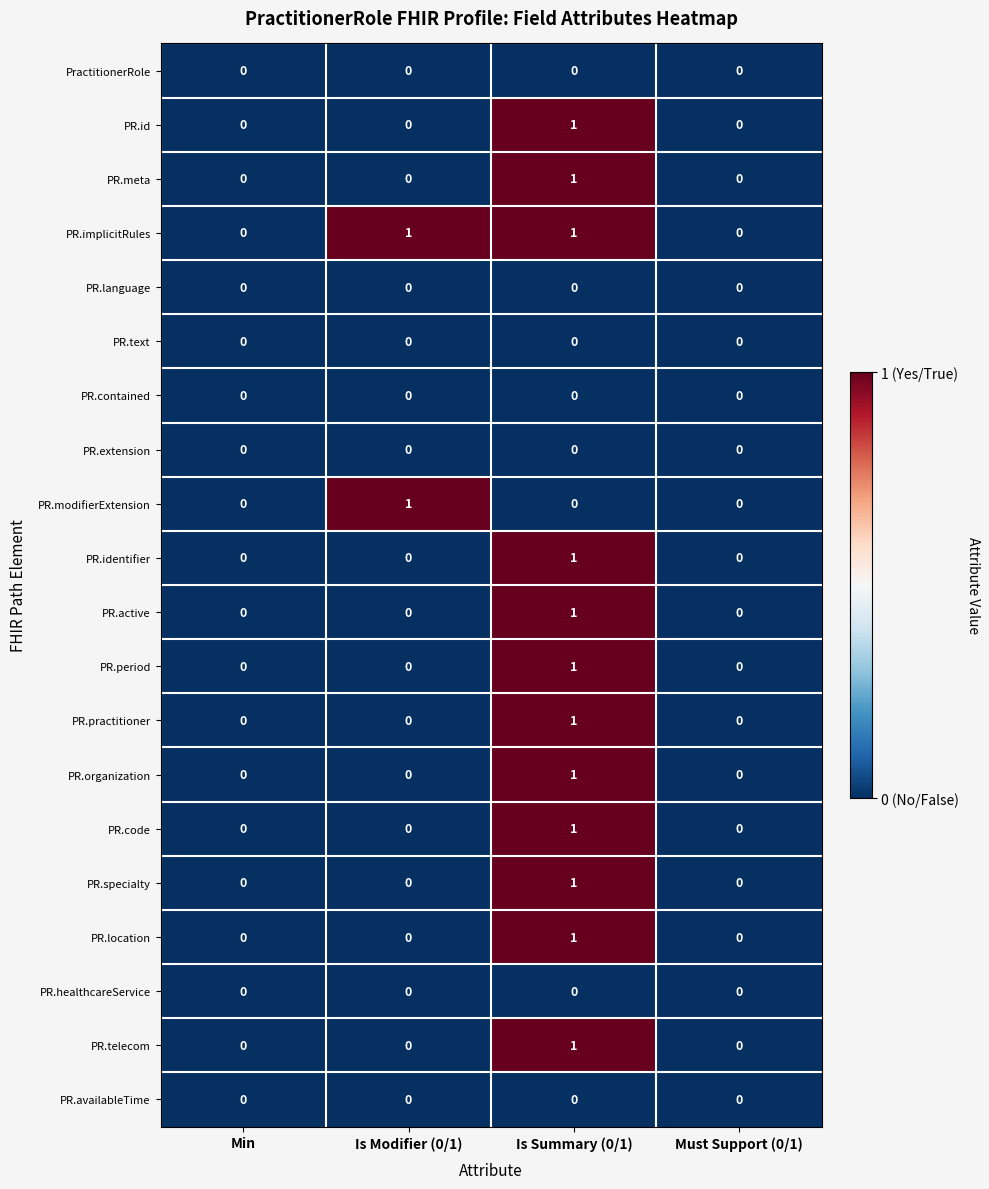

Which series has the largest total across all categories?

PR.implicitRules